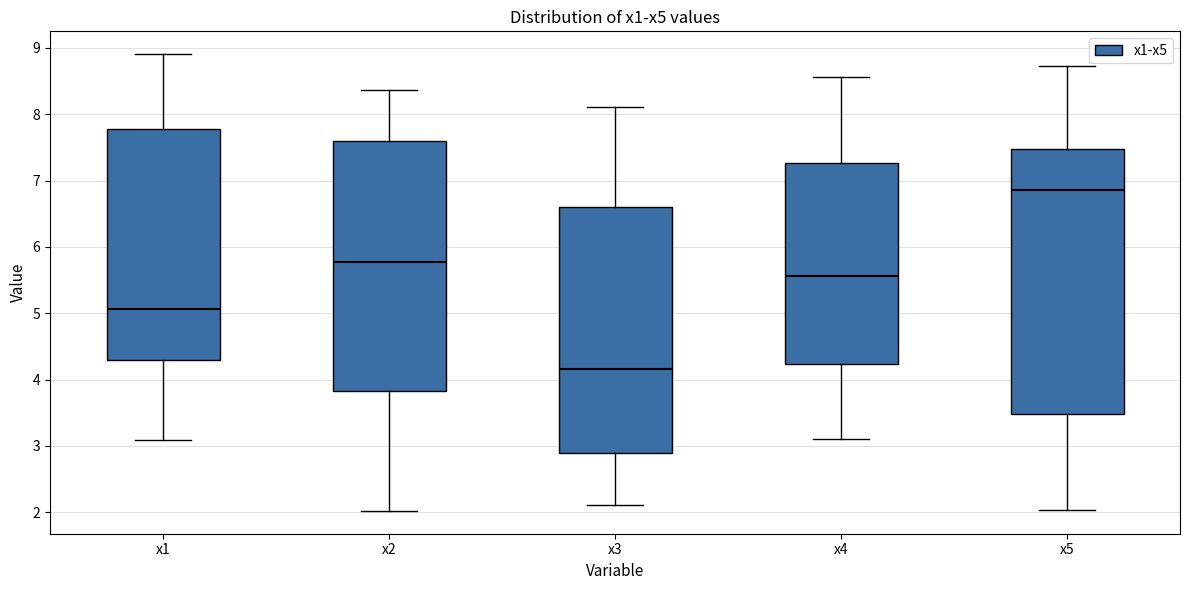

Reading left to right, transcribe this box plot: for each box, give where its median line is, the range the box spans, and where its two whiskers end, as read against the y-axis. The values are not printed on the chart, so give them approximately, as read against the axis.

x1: median 5.1, box 4.3 to 7.8, whiskers 3.1 to 8.9
x2: median 5.8, box 3.8 to 7.6, whiskers 2.0 to 8.4
x3: median 4.2, box 2.9 to 6.6, whiskers 2.1 to 8.1
x4: median 5.6, box 4.2 to 7.3, whiskers 3.1 to 8.6
x5: median 6.9, box 3.5 to 7.5, whiskers 2.0 to 8.7